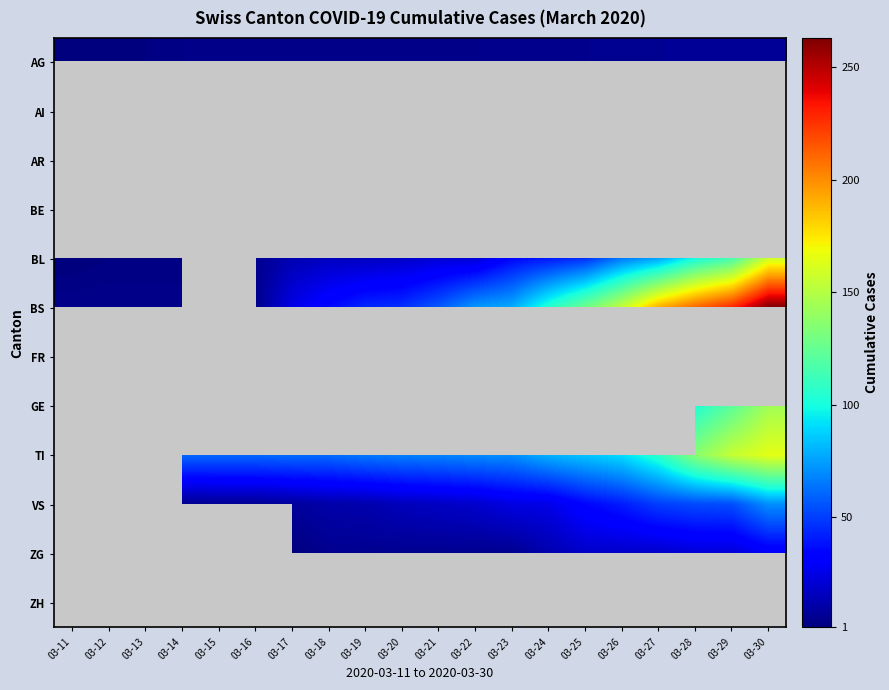

Is it true that BL equals 22.0 at 03-24?

False